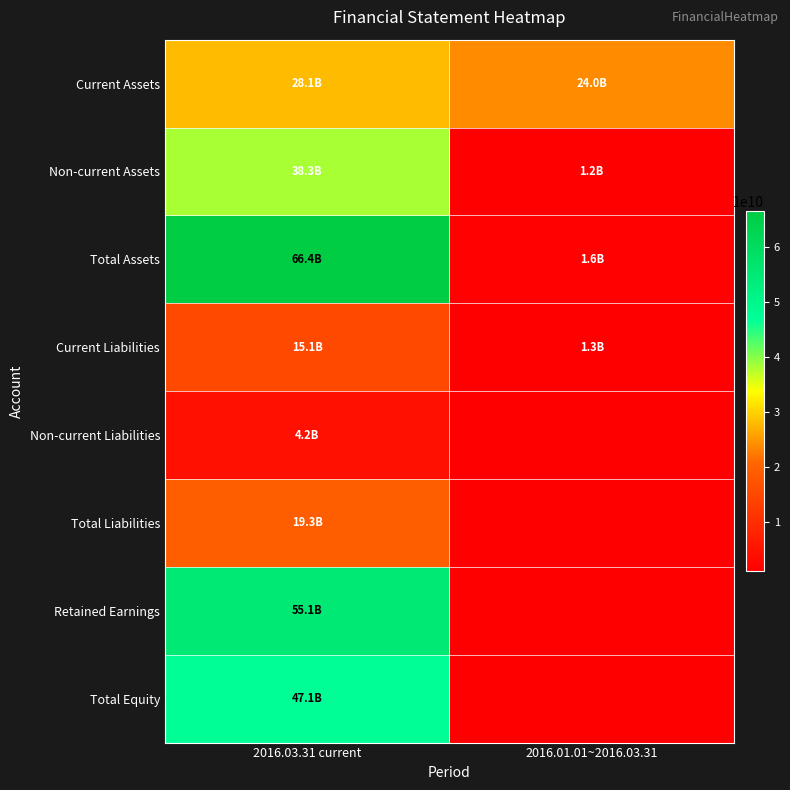

At 2016.01.01~2016.03.31, list the series in order from smallest to largest.

Non-current Liabilities, Total Liabilities, Retained Earnings, Total Equity, Non-current Assets, Current Liabilities, Total Assets, Current Assets